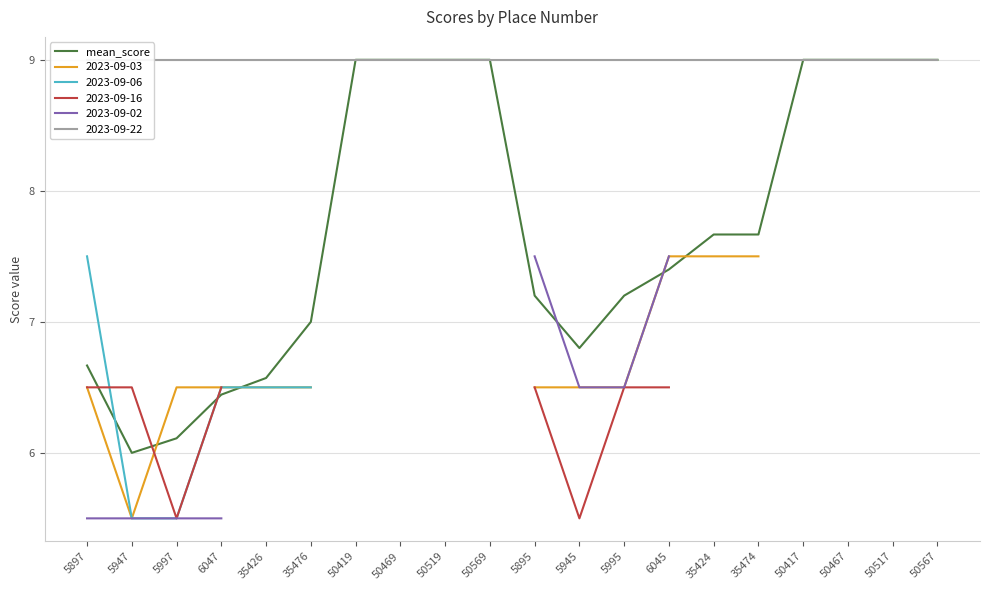

Which label corresponds to the largest value in the chart?

50419